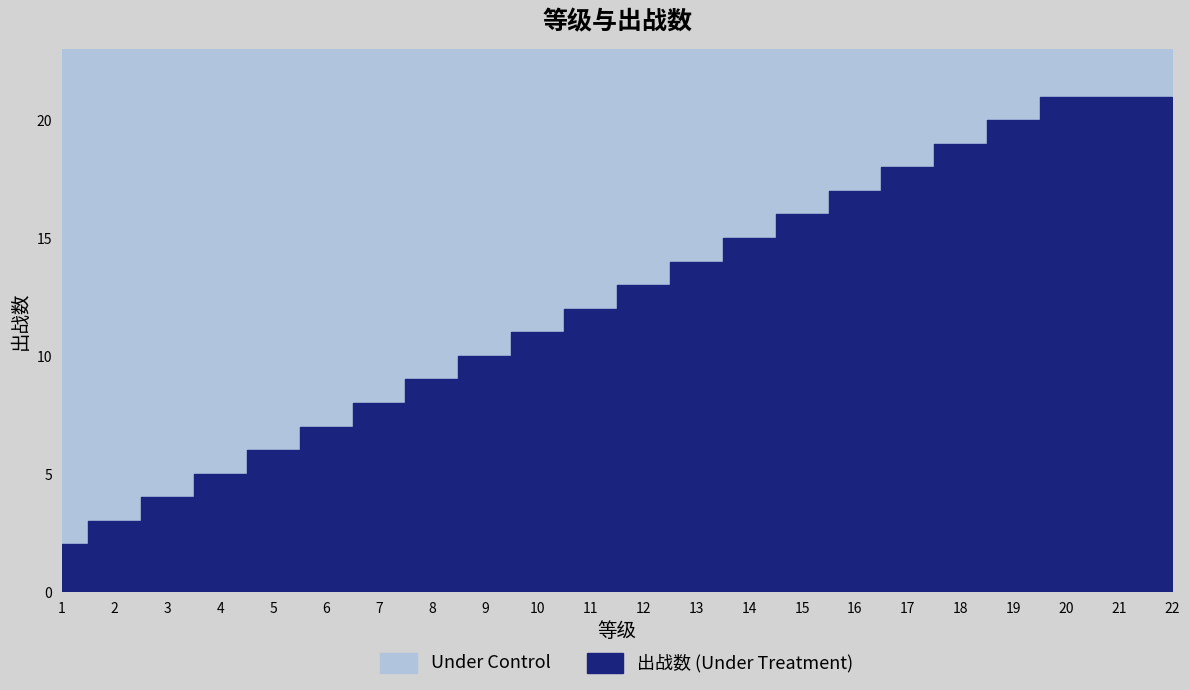

Between 5 and 4, which is larger?

5